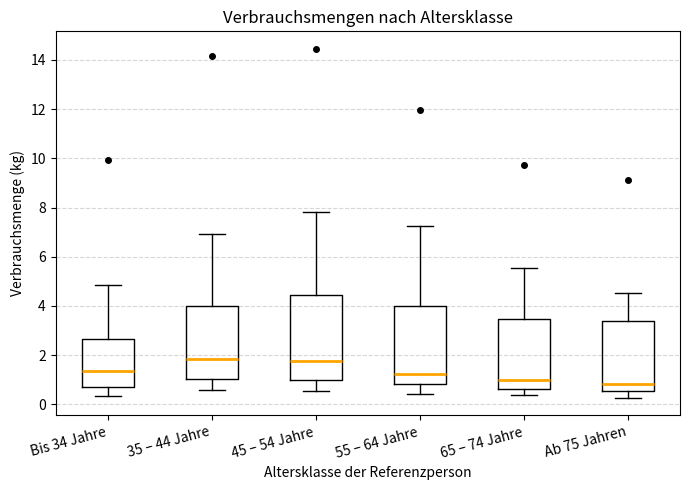

Which box is the tallest, from its lower edge to its upper edge?

45 – 54 Jahre